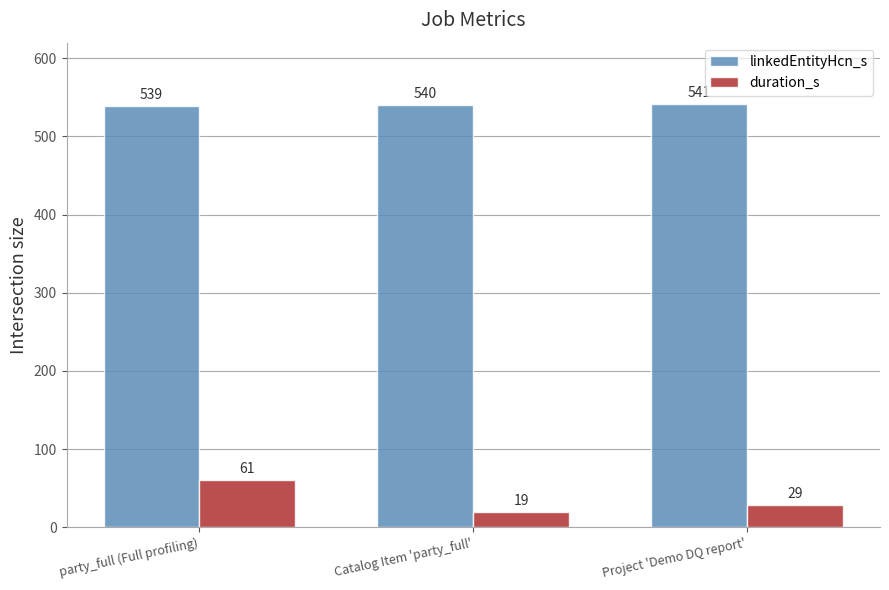

Is the value of linkedEntityHcn_s at Catalog Item 'party_full' greater than the value of duration_s at Project 'Demo DQ report'?

Yes